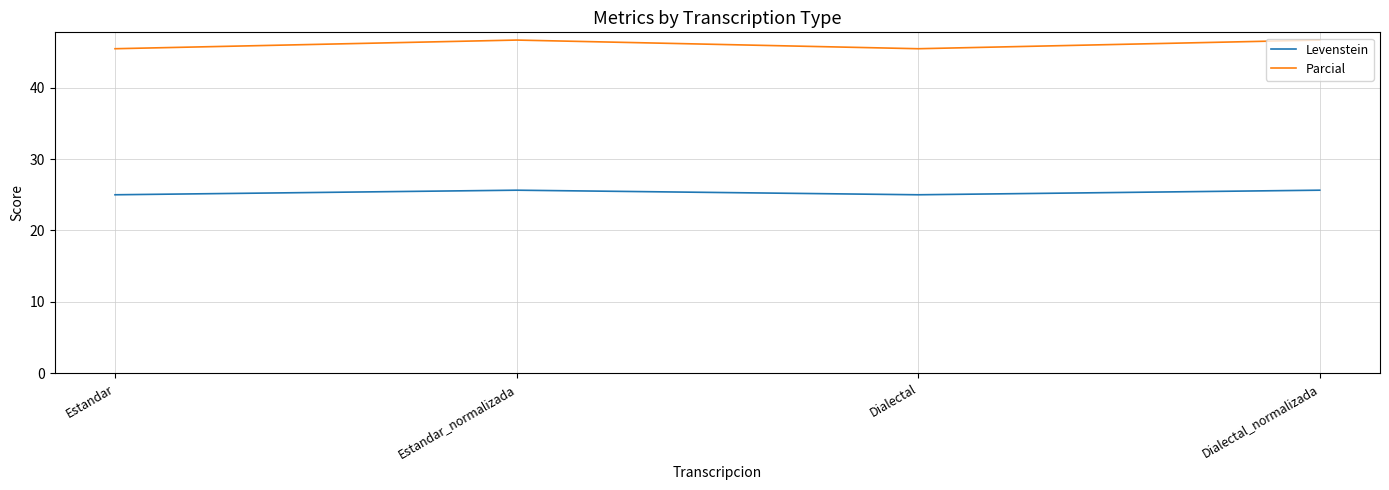

What is the approximate value of Levenstein at Estandar_normalizada?

25.6